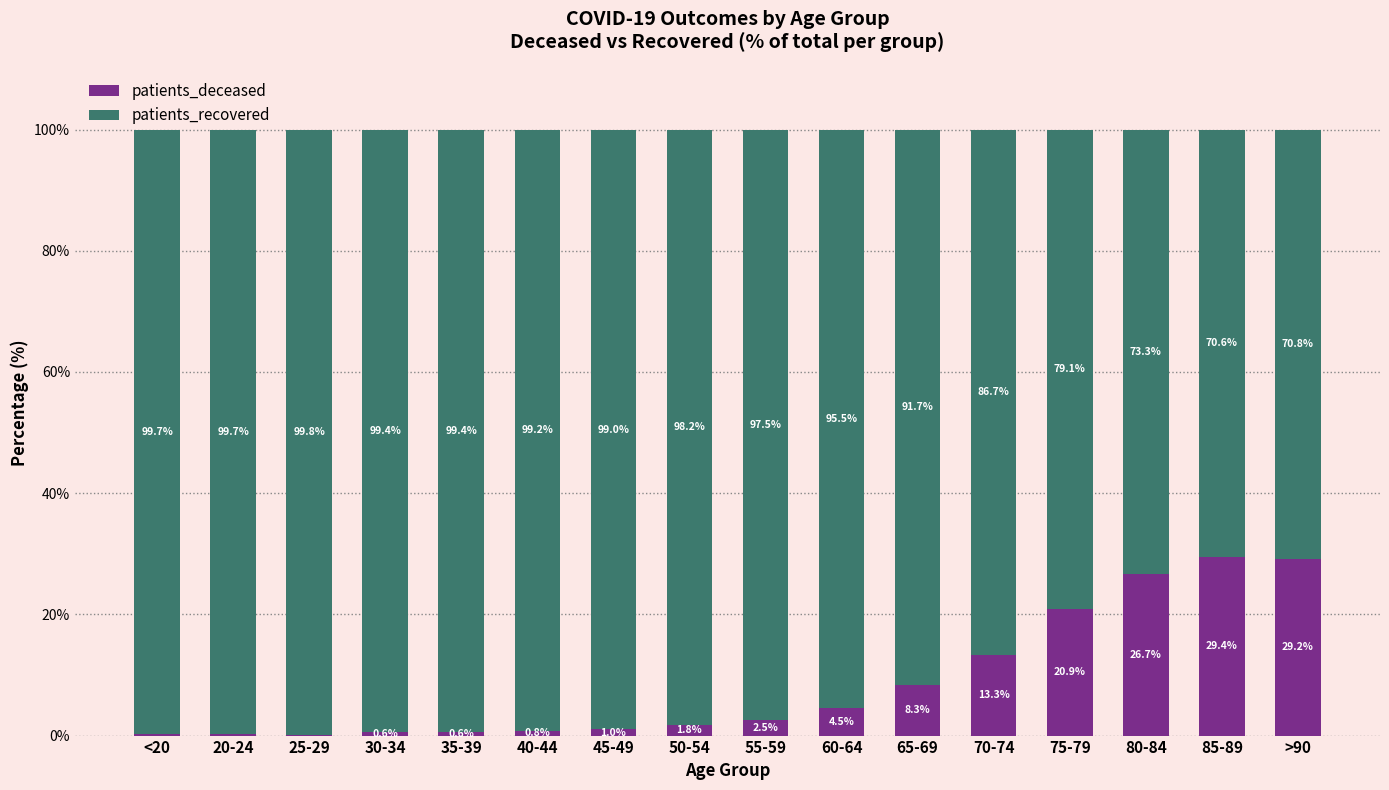

Which category has the highest value in the patients_deceased series?

85-89